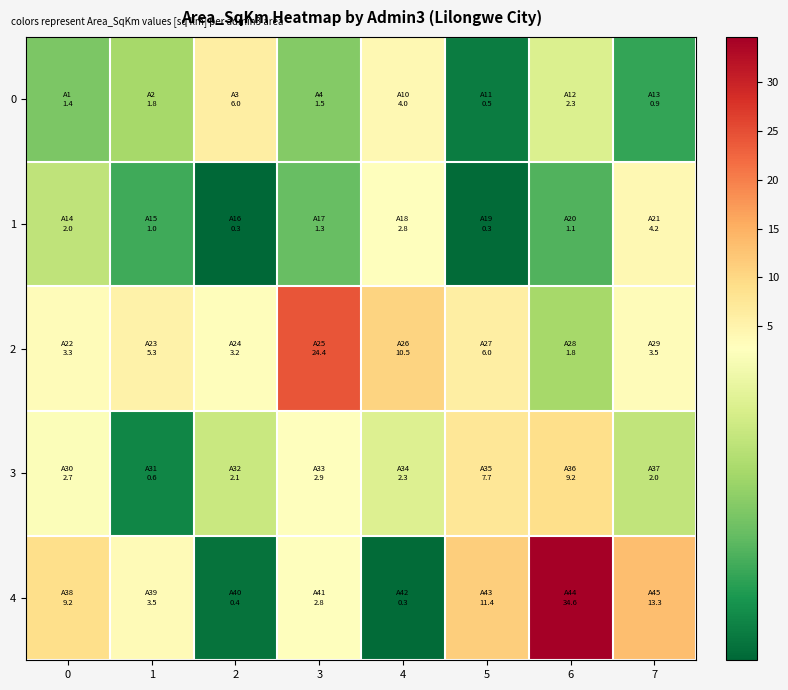

What is the smallest value displayed?

0.3